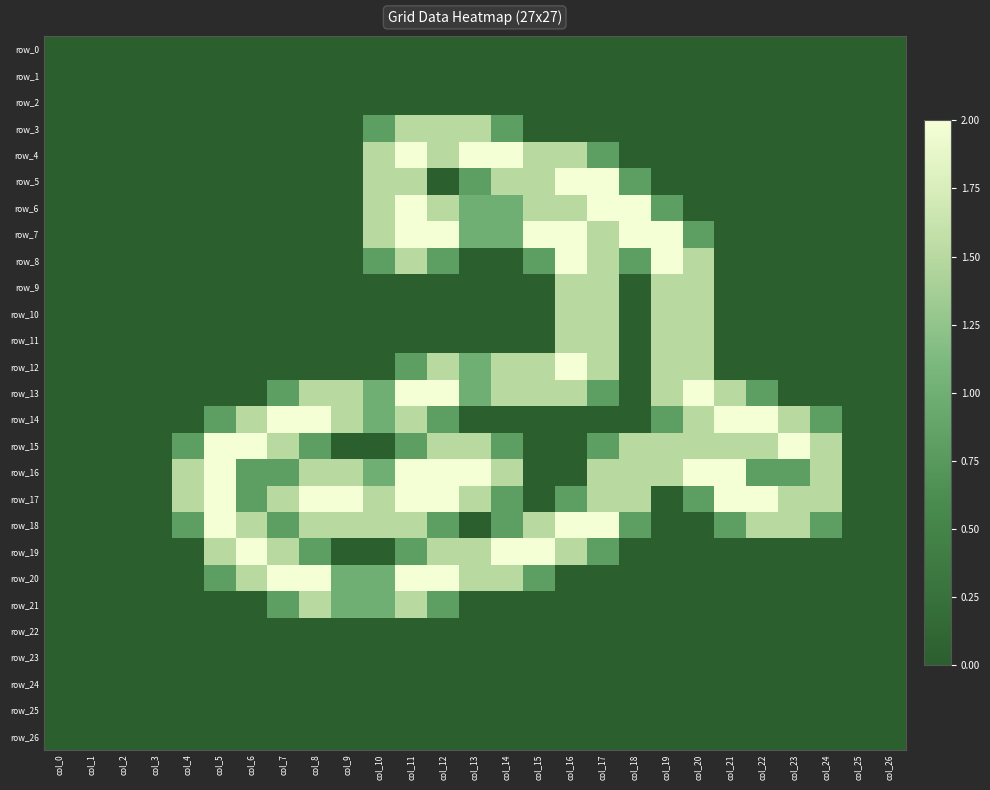

What is the sum of all row_11 values?

6.0